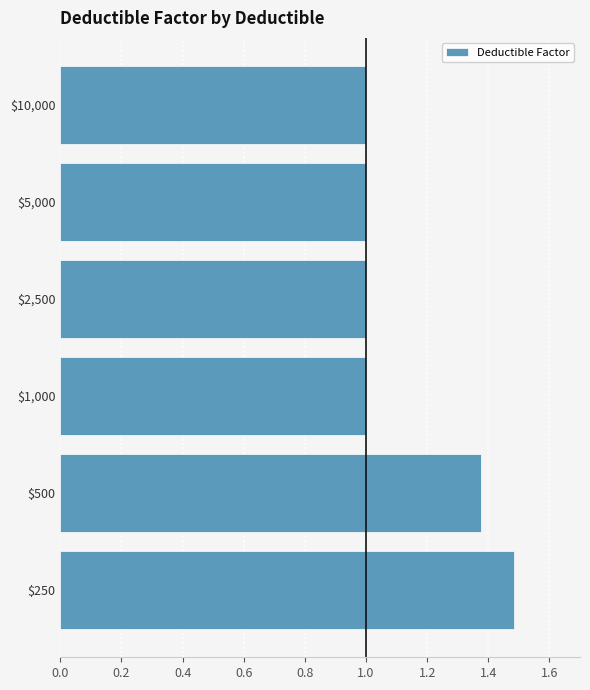

The chart shows a value of 2.4 at $250. True or false?

False